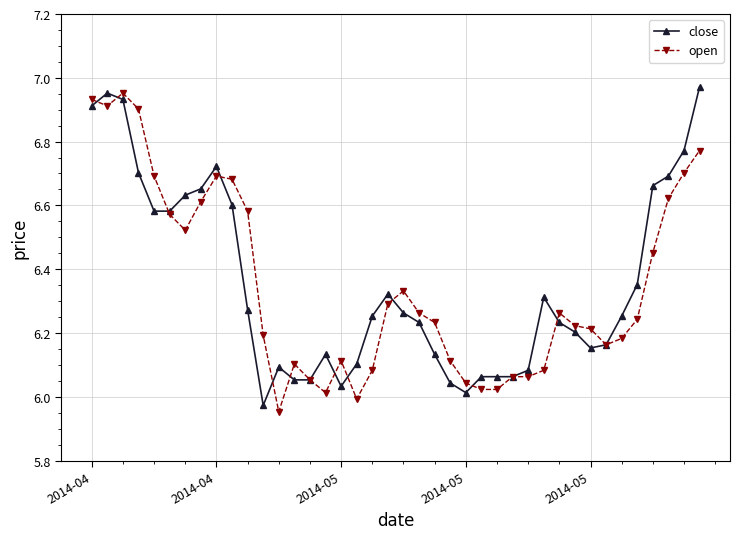

True or false: close has more than 1 interior local peaks.

True